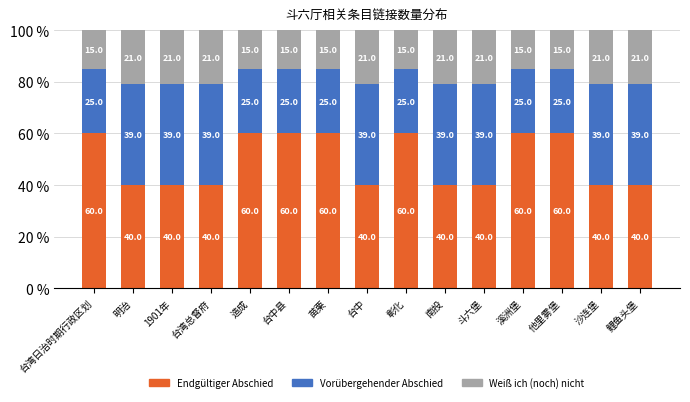

The Endgültiger Abschied series shows 71 at 台湾总督府. True or false?

False